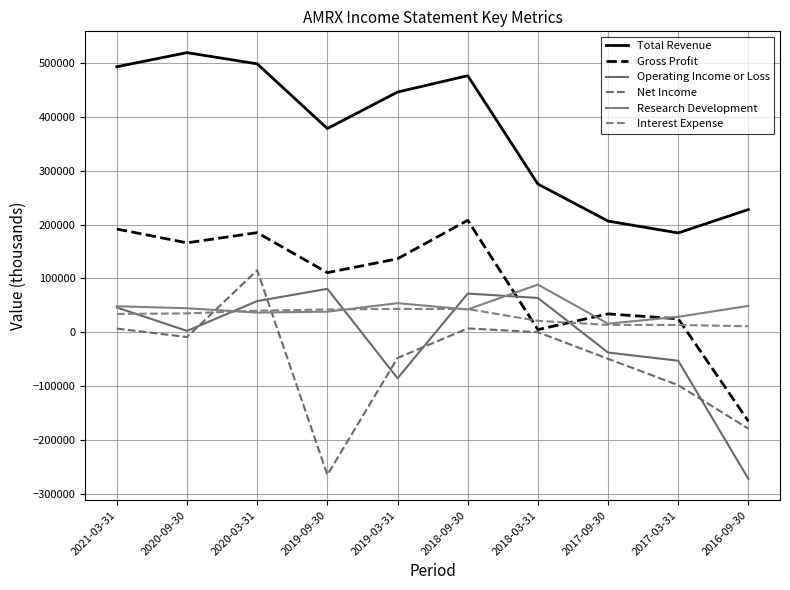

How many categories are shown in the chart?

10